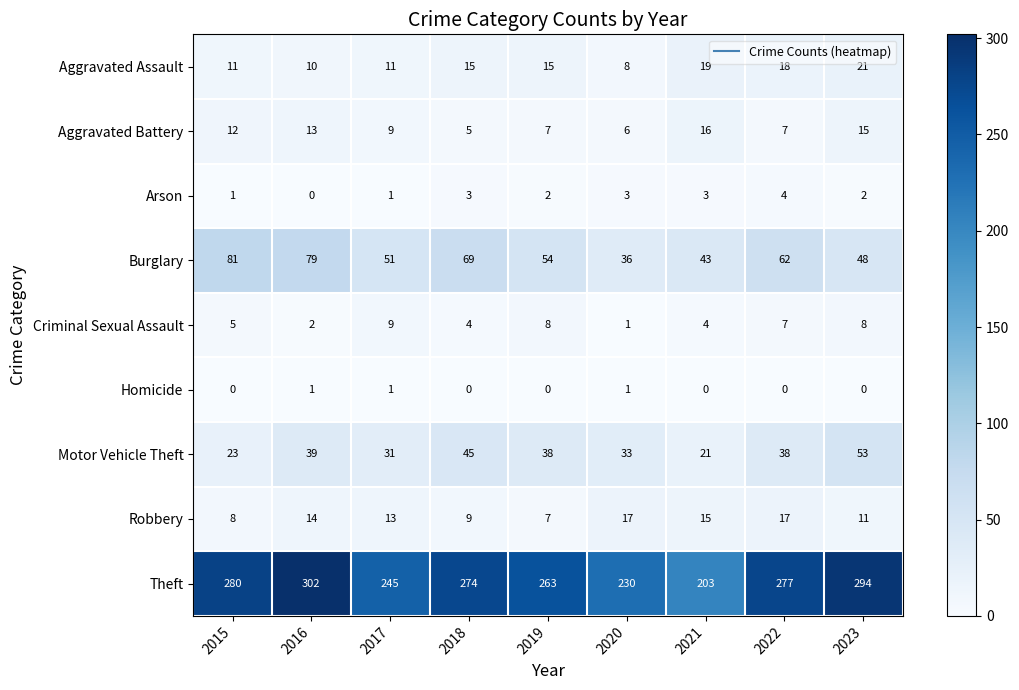

How many data points does each series have?

9